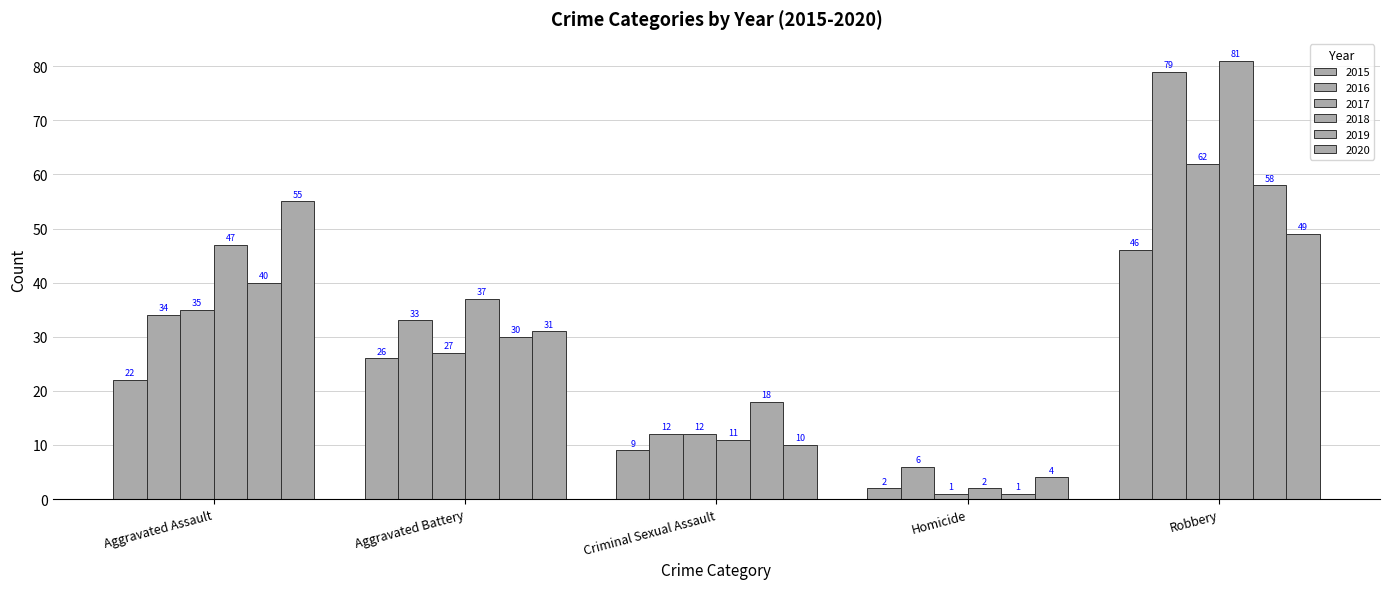

Which series has the largest total across all categories?

2018